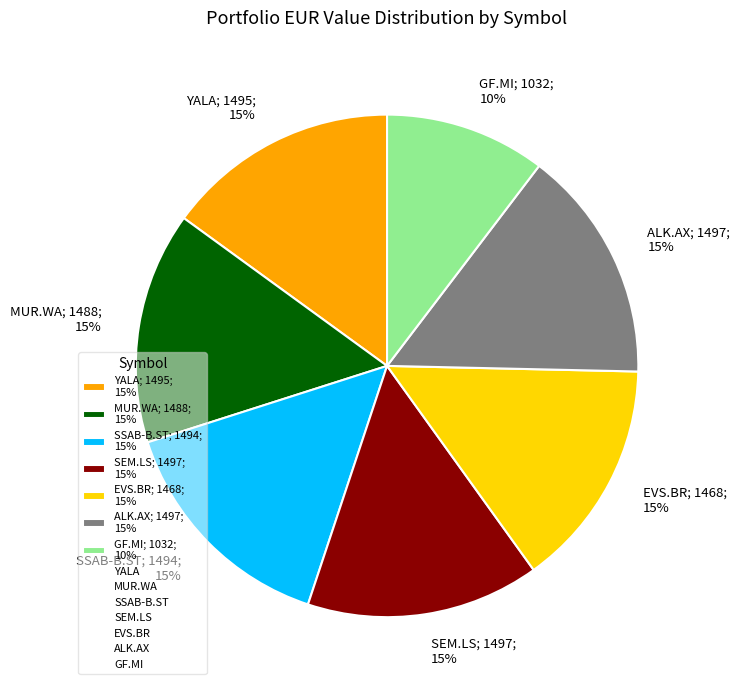

To the nearest percent, what is the difference between the GF.MI and ALK.AX slice percentages?

5%